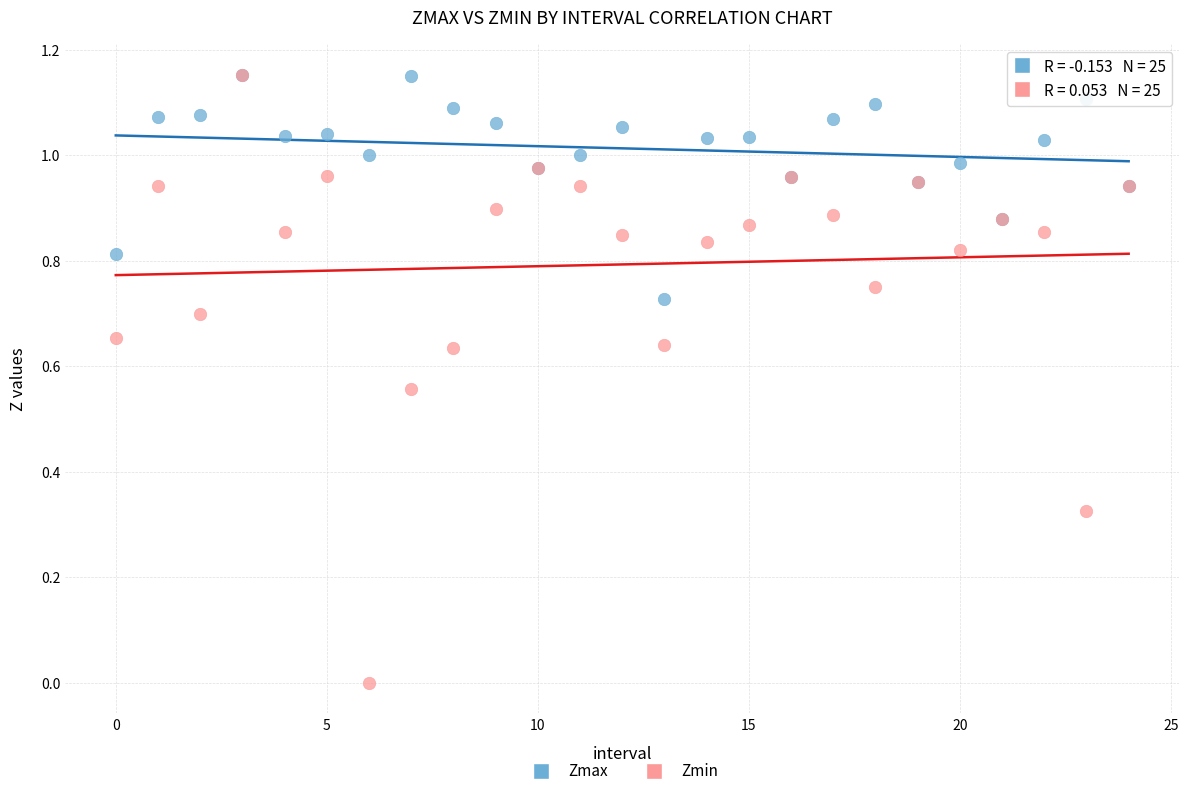

What are all the series names shown in the legend?

Zmax, Zmin